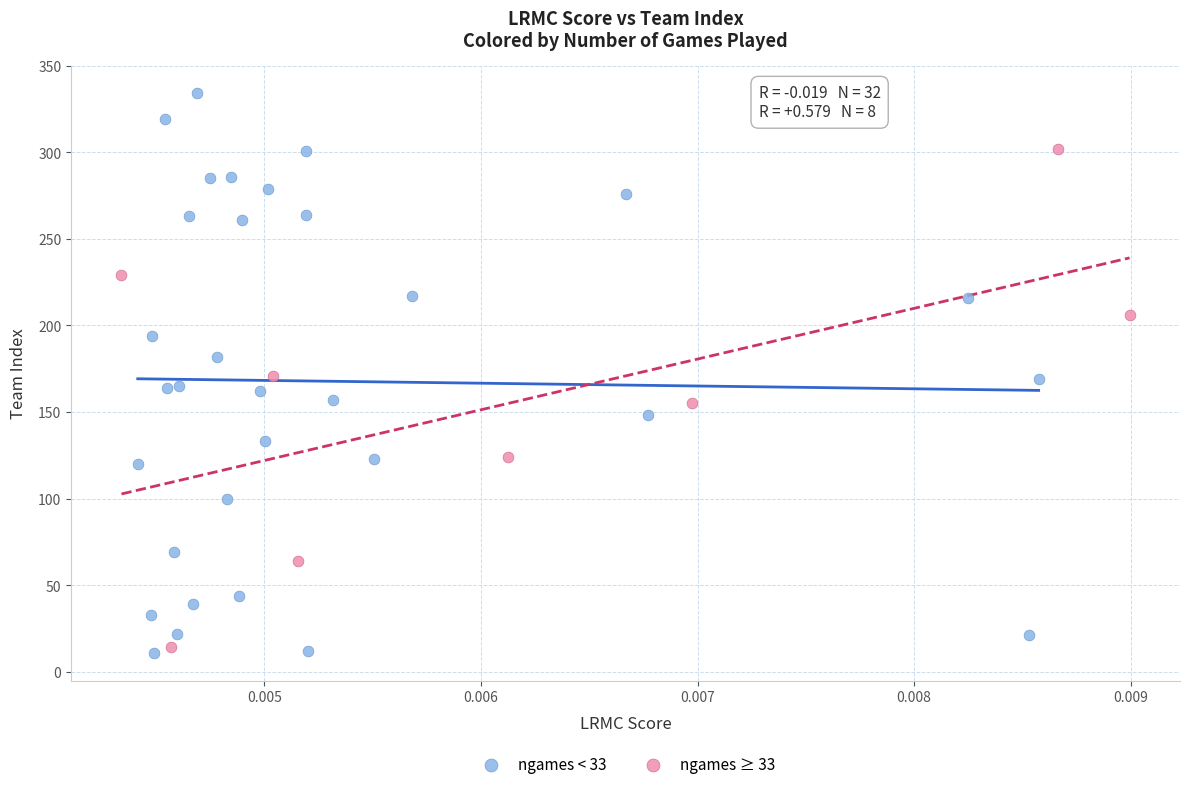

Which series reaches the minimum Y coordinate?

ngames < 33